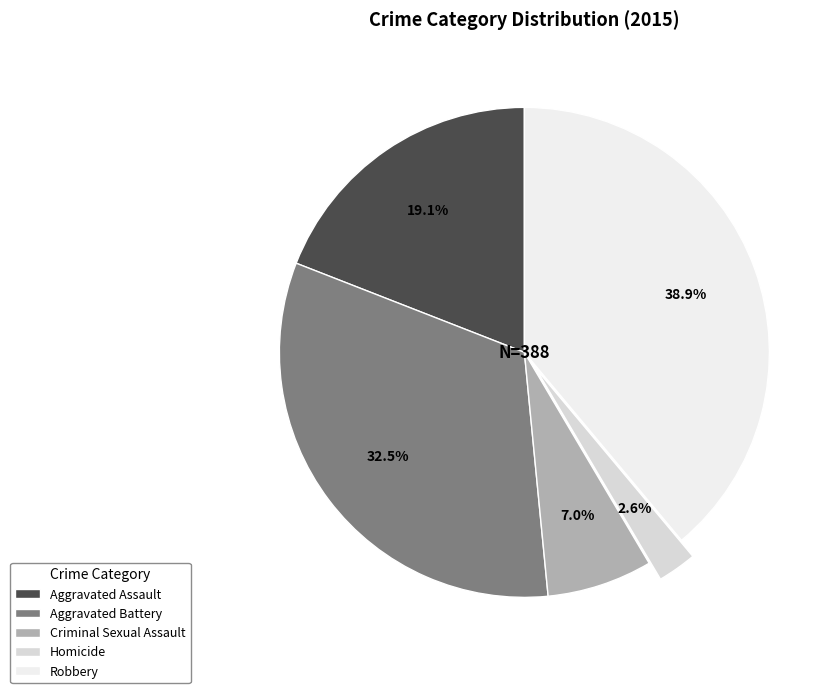

Count the number of slices in the pie.

5